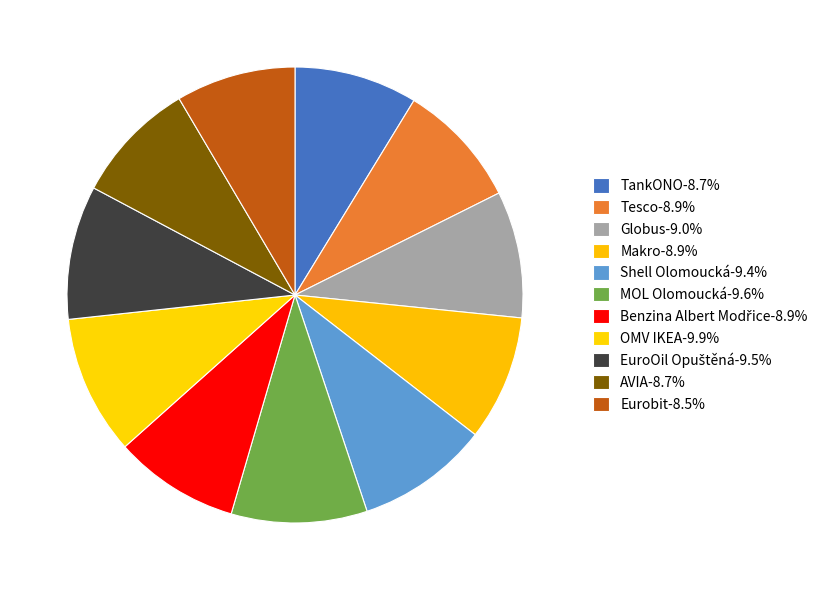

The EuroOil Opuštěná slice represents 1% of the pie. True or false?

False